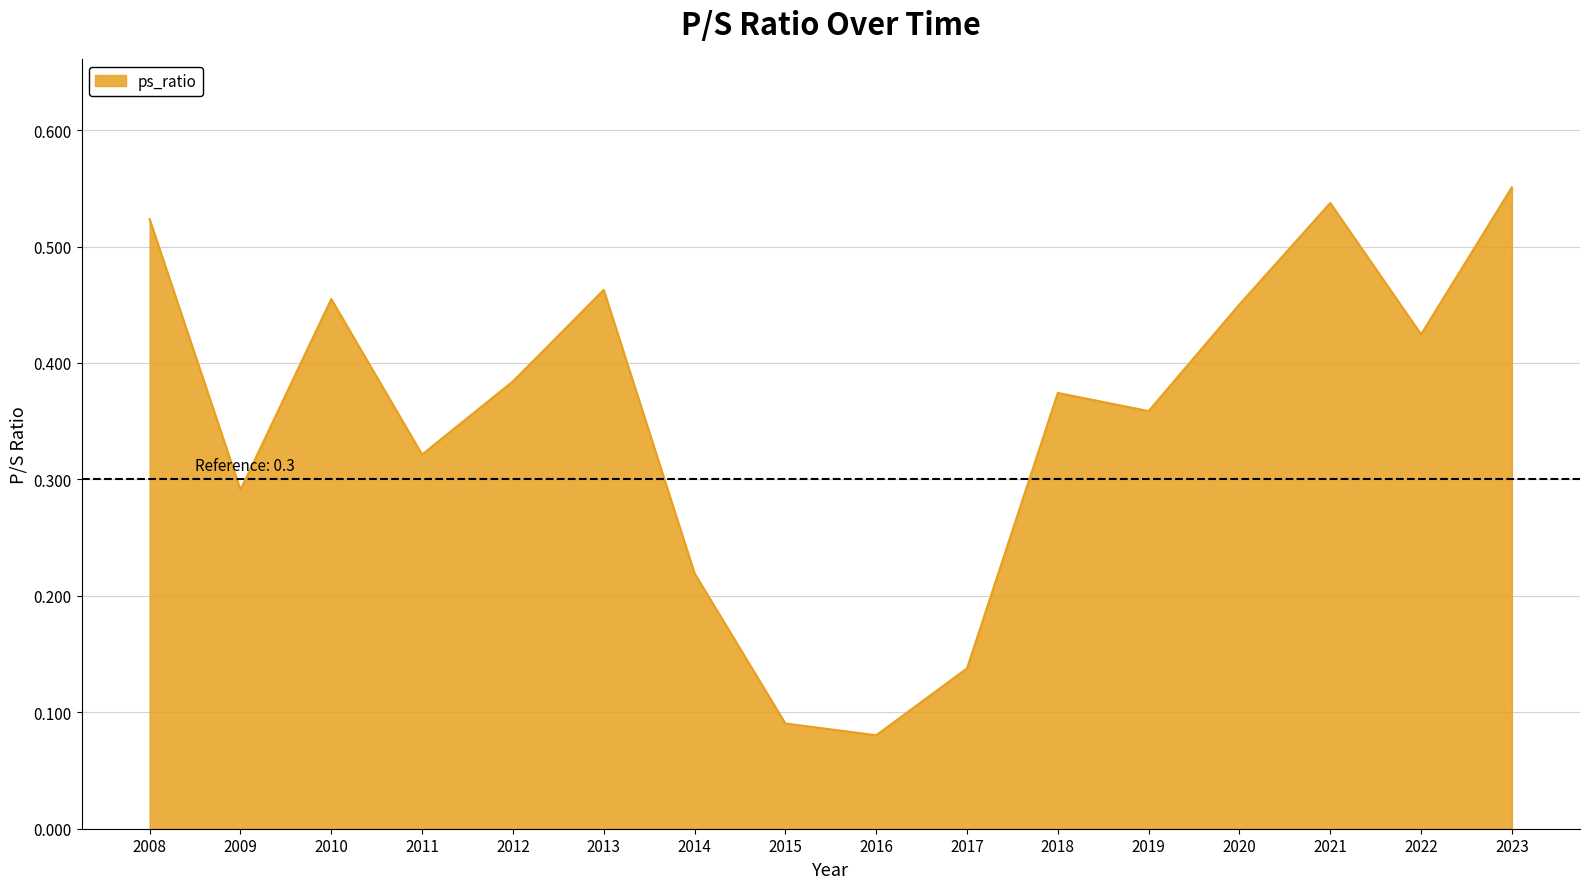

What is the change in value from 2009 to 2020?

+0.2